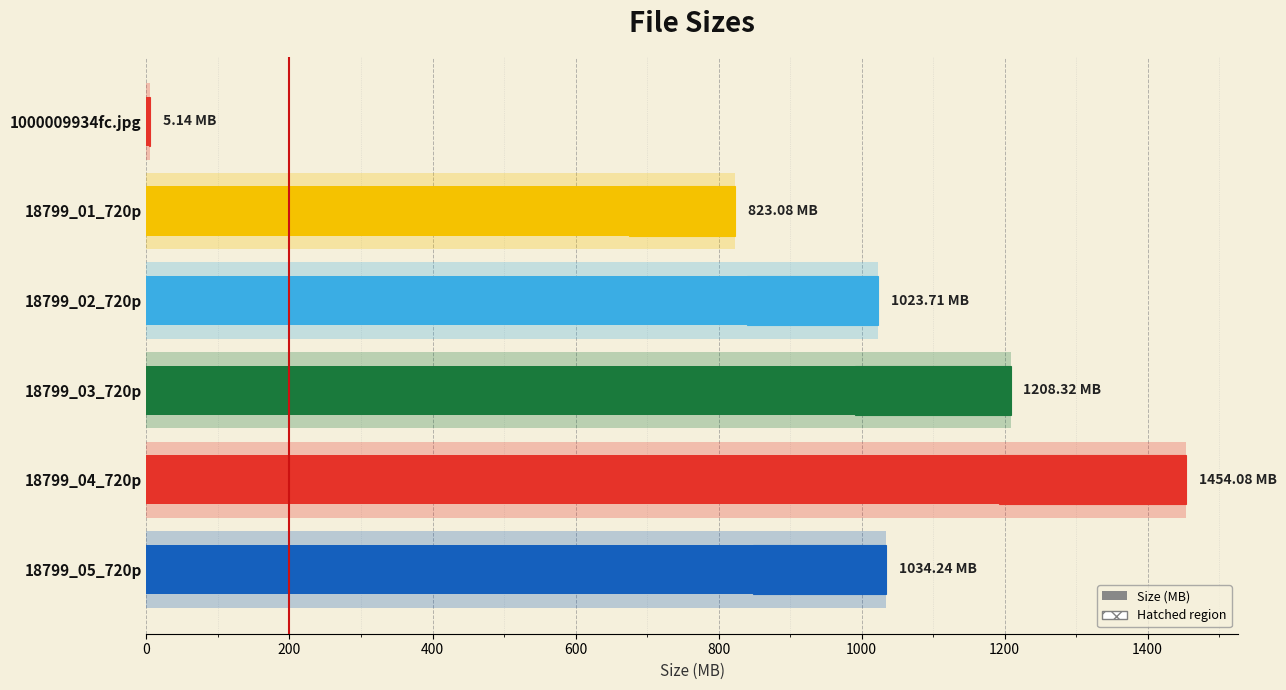

What is the value of the 5th bar from the left?

1454.1